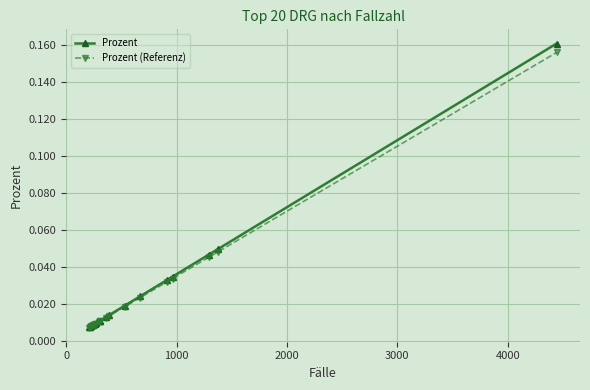

Reading left to right, extract all data points from this chart.

Prozent: 0.0	0.0	0.0	0.0	0.0	0.0	0.0	0.0	0.0	0.0	0.0	0.0	0.0	0.0	0.0	0.0	0.0	0.0	0.0	0.2
Prozent (Referenz): 0.0	0.0	0.0	0.0	0.0	0.0	0.0	0.0	0.0	0.0	0.0	0.0	0.0	0.0	0.0	0.0	0.0	0.0	0.0	0.2